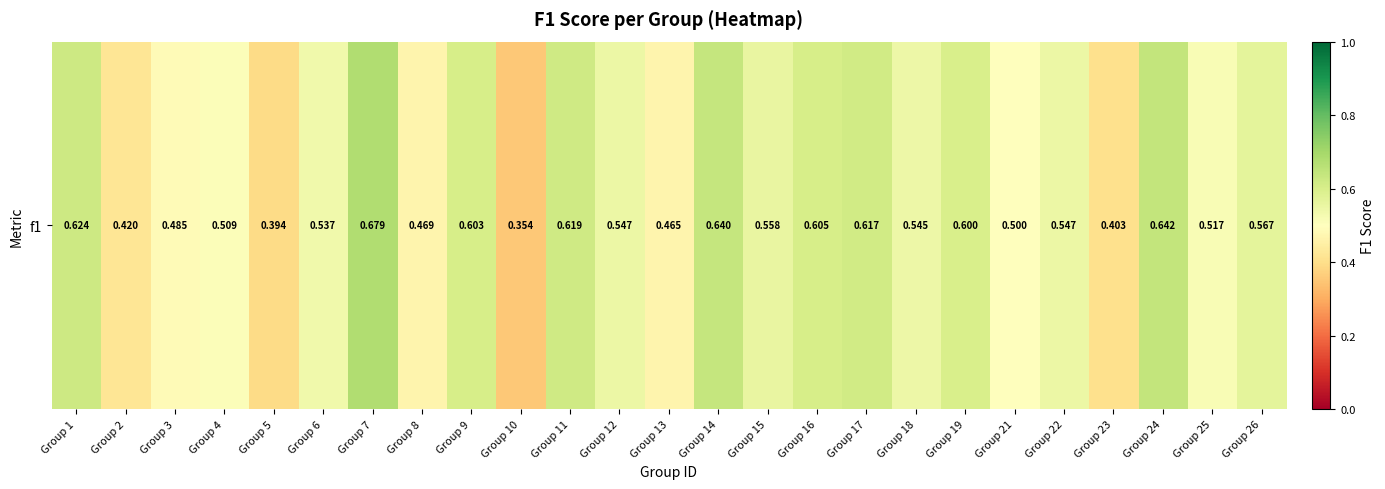

Reading left to right, transcribe all the data shown in this chart.

Group 1=0.6	Group 2=0.4	Group 3=0.5	Group 4=0.5	Group 5=0.4	Group 6=0.5	Group 7=0.7	Group 8=0.5	Group 9=0.6	Group 10=0.4	Group 11=0.6	Group 12=0.5	Group 13=0.5	Group 14=0.6	Group 15=0.6	Group 16=0.6	Group 17=0.6	Group 18=0.5	Group 19=0.6	Group 21=0.5	Group 22=0.5	Group 23=0.4	Group 24=0.6	Group 25=0.5	Group 26=0.6